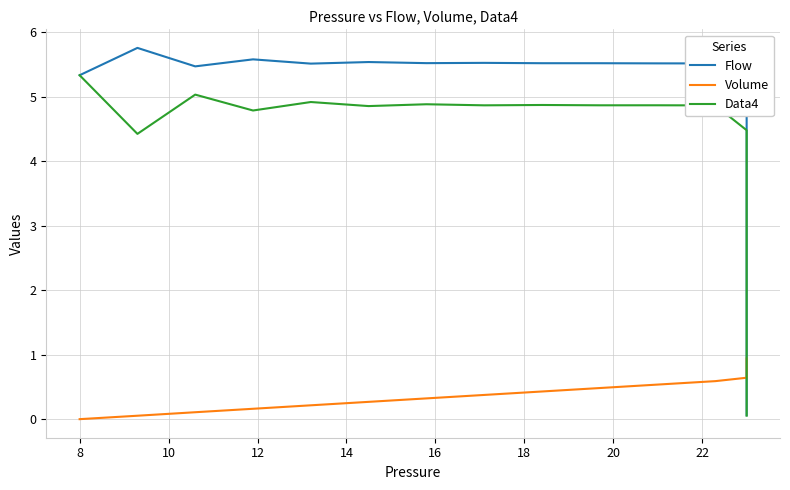

Reading left to right, what are all the values shown in this chart?

Flow: 5.3	5.8	5.5	5.6	5.5	5.5	5.5	5.5	5.5	5.5	5.5	5.5	5.1	4.4	3.7	3.1	2.6	2.2	1.9	1.6	1.4	1.2	1.0	0.8	0.7	0.6	0.5	0.4	0.4	0.3	0.3	0.2	0.2	0.2	0.1	0.1	0.1	0.1	0.1	0.1
Volume: 0.0	0.1	0.1	0.2	0.2	0.3	0.3	0.4	0.4	0.5	0.5	0.6	0.6	0.7	0.7	0.8	0.8	0.8	0.8	0.8	0.9	0.9	0.9	0.9	0.9	0.9	0.9	0.9	0.9	0.9	0.9	0.9	0.9	0.9	0.9	0.9	0.9	0.9	0.9	0.9
Data4: 5.3	4.4	5.0	4.8	4.9	4.9	4.9	4.9	4.9	4.9	4.9	4.9	4.5	3.8	3.3	2.8	2.4	2.0	1.7	1.4	1.2	1.0	0.9	0.8	0.6	0.5	0.5	0.4	0.3	0.3	0.2	0.2	0.2	0.1	0.1	0.1	0.1	0.1	0.1	0.1